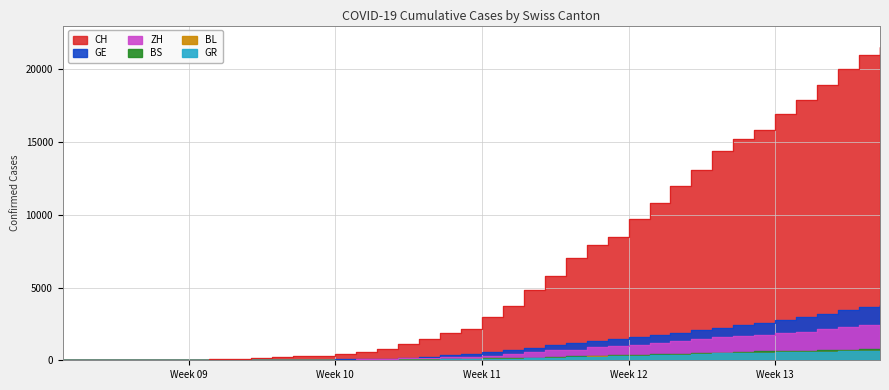

Which has a higher value, 2020-03-23 or 2020-02-28?

2020-03-23